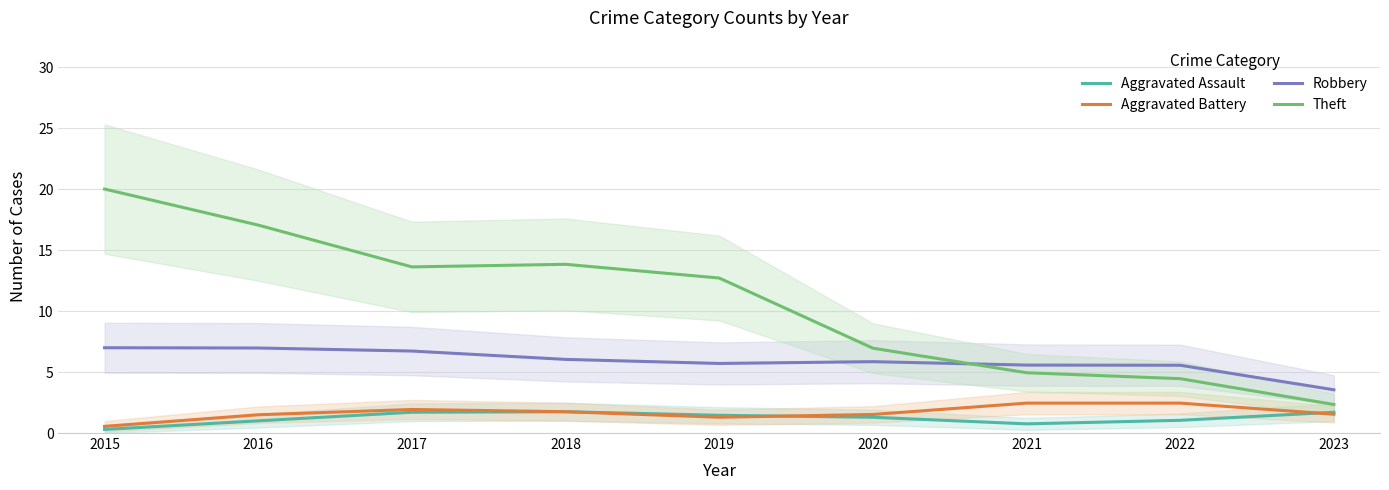

Reading left to right, extract all data points from this chart.

Aggravated Assault: 0.3	1.0	1.7	1.7	1.5	1.3	0.8	1.0	1.7
Aggravated Battery: 0.5	1.5	1.9	1.7	1.3	1.5	2.5	2.5	1.5
Robbery: 7.0	7.0	6.7	6.0	5.7	5.9	5.6	5.6	3.5
Theft: 20.0	17.1	13.6	13.8	12.7	7.0	4.9	4.5	2.3